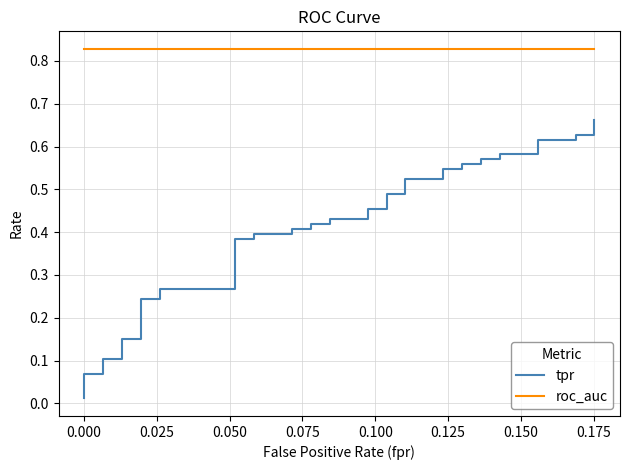

At how many categories does at least one series exceed 0?

40